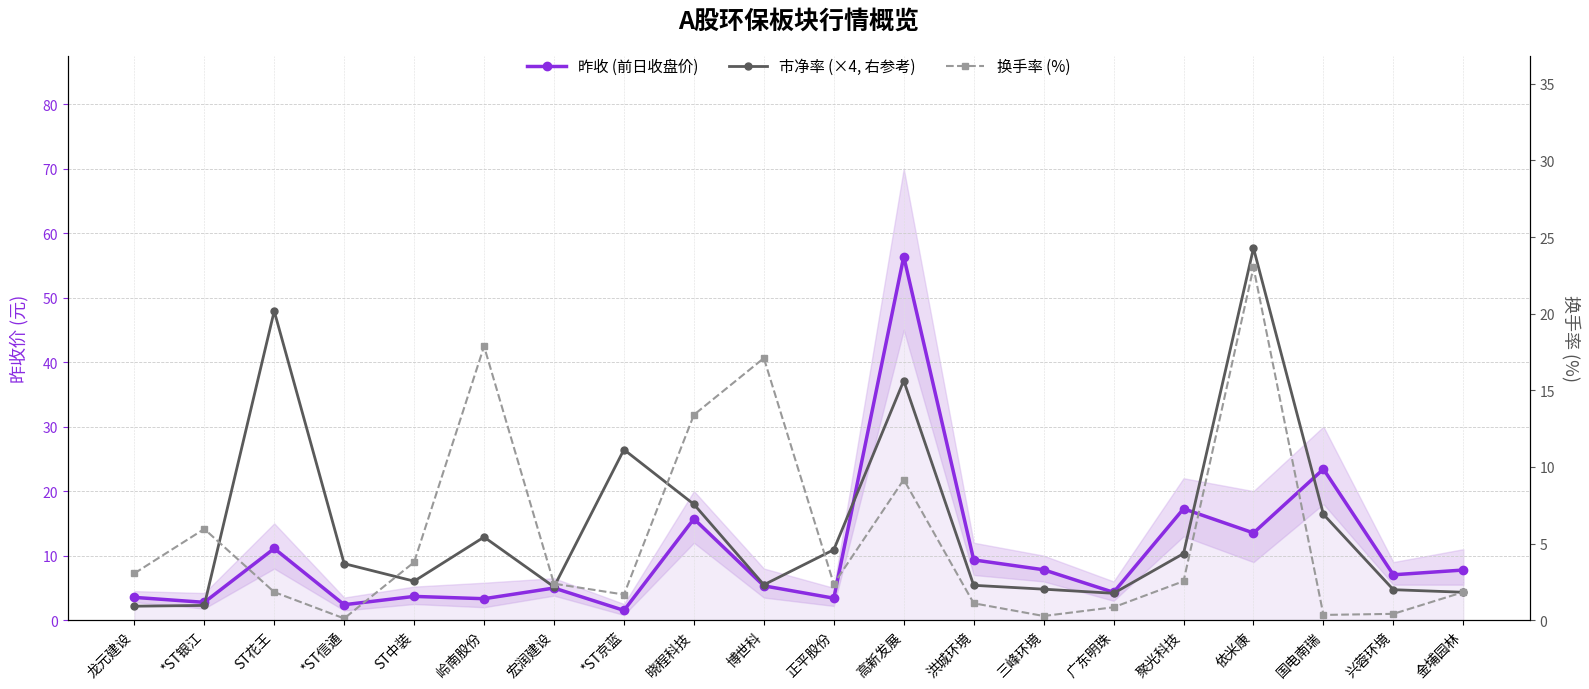

What position from the left is 洪城环境?

13